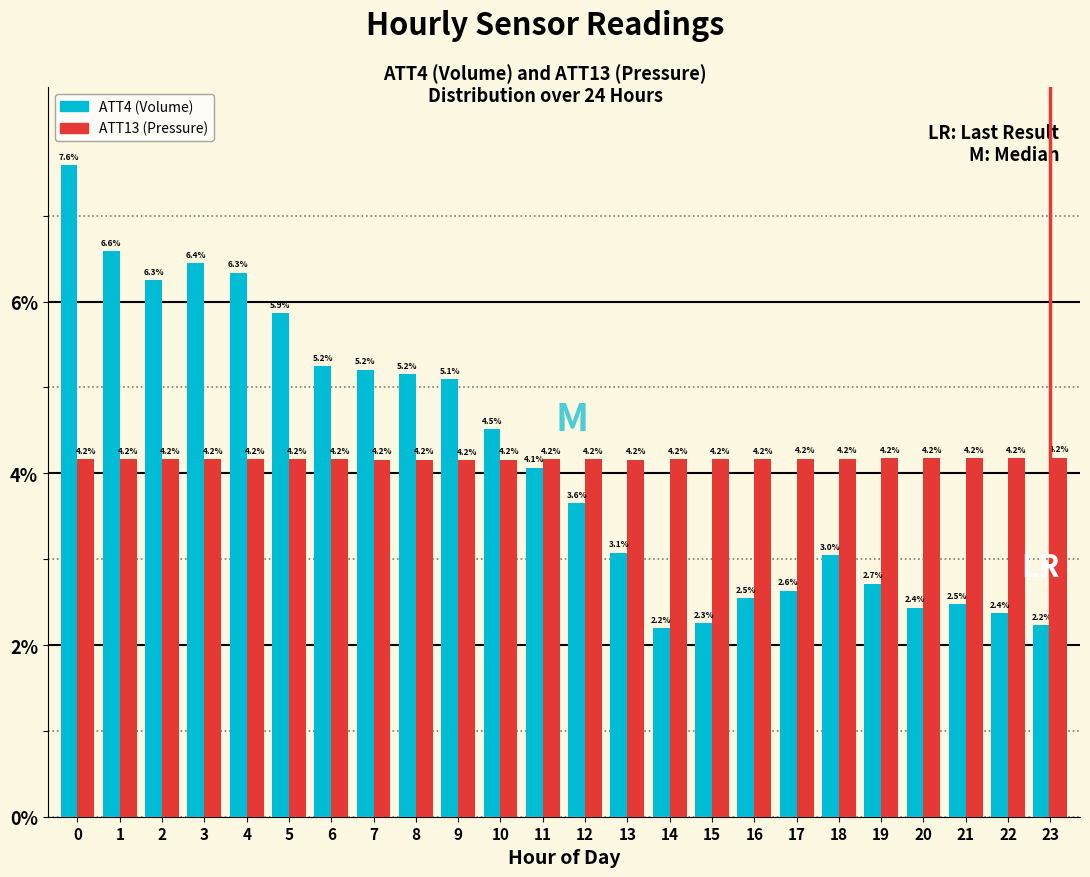

Reading right to left, transcribe all the data shown in this chart.

ATT4 (Volume): 2.2	2.4	2.5	2.4	2.7	3.0	2.6	2.5	2.3	2.2	3.1	3.6	4.1	4.5	5.1	5.2	5.2	5.2	5.9	6.3	6.4	6.3	6.6	7.6
ATT13 (Pressure): 4.2	4.2	4.2	4.2	4.2	4.2	4.2	4.2	4.2	4.2	4.2	4.2	4.2	4.2	4.2	4.2	4.2	4.2	4.2	4.2	4.2	4.2	4.2	4.2